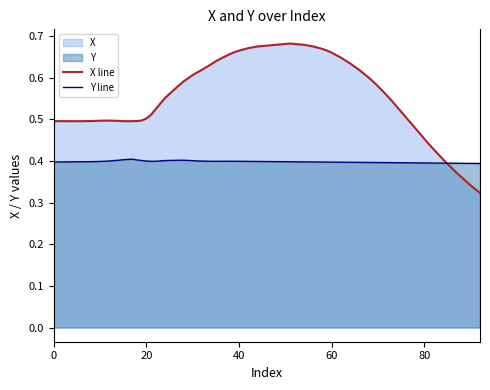

Which series has the largest range (max minus min)?

X line